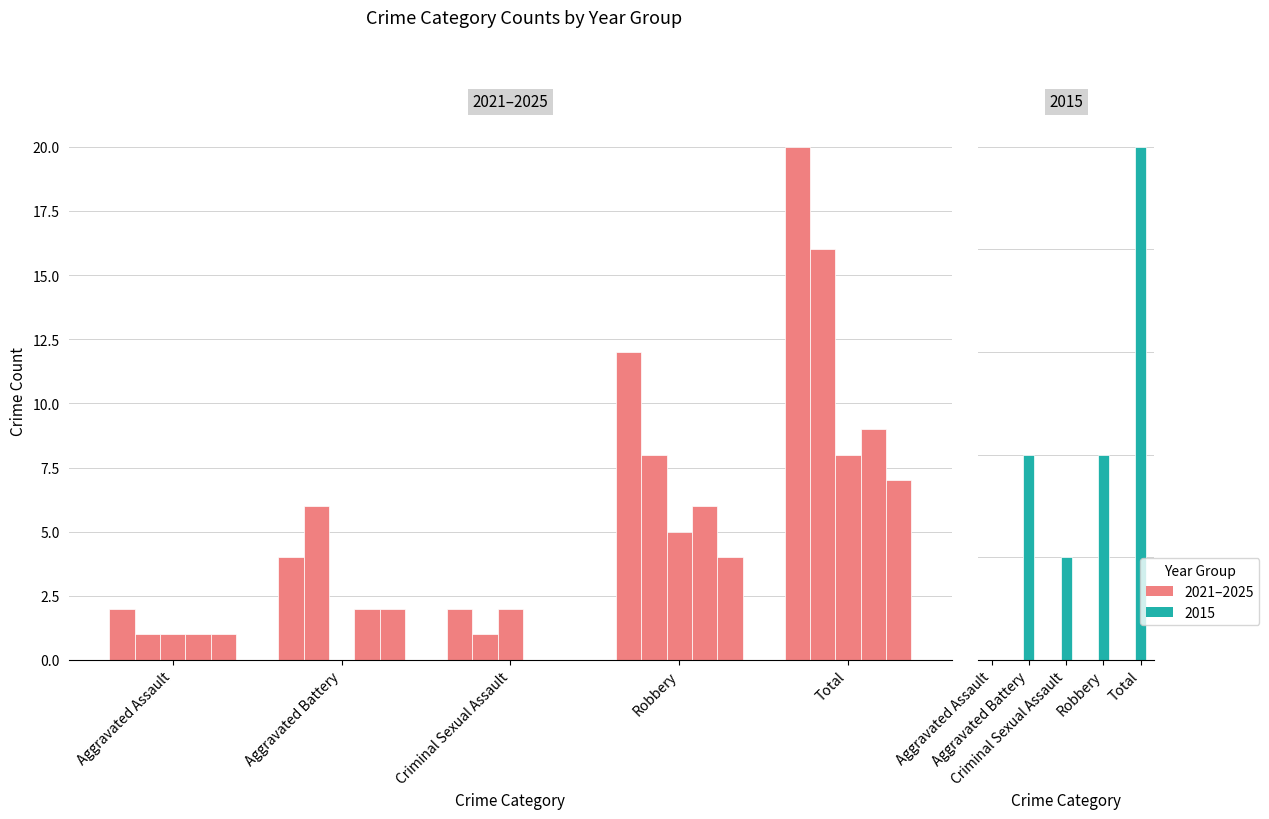

Count the 2023 values in the range 1 to 4.

3